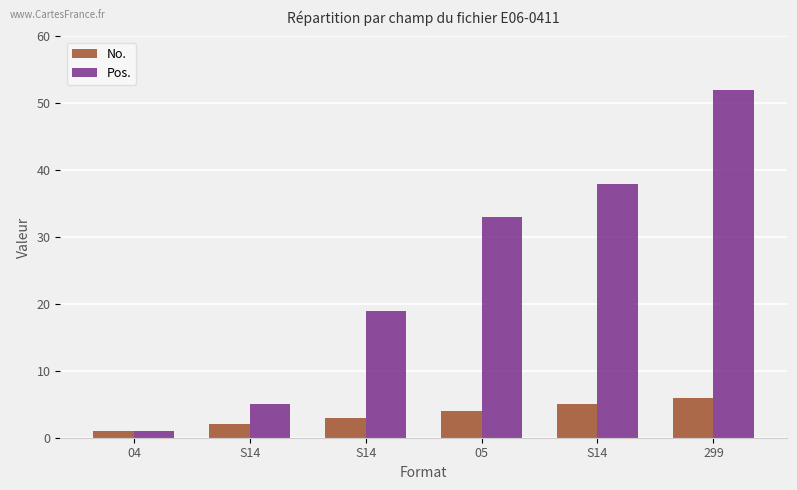

Rank the series by their average value, from highest to lowest.

Pos., No.